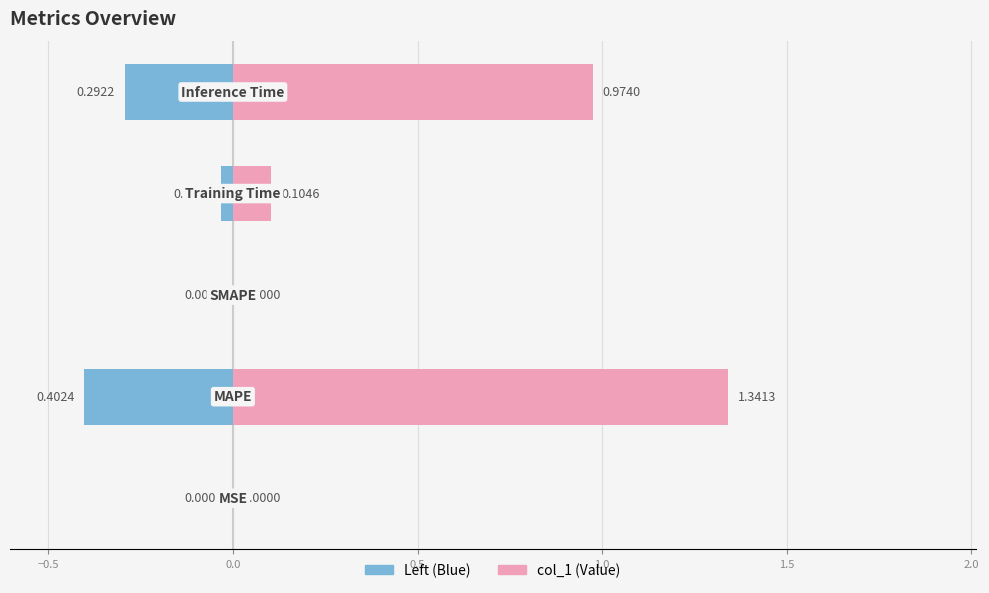

At how many categories does at least one series exceed 1?

1